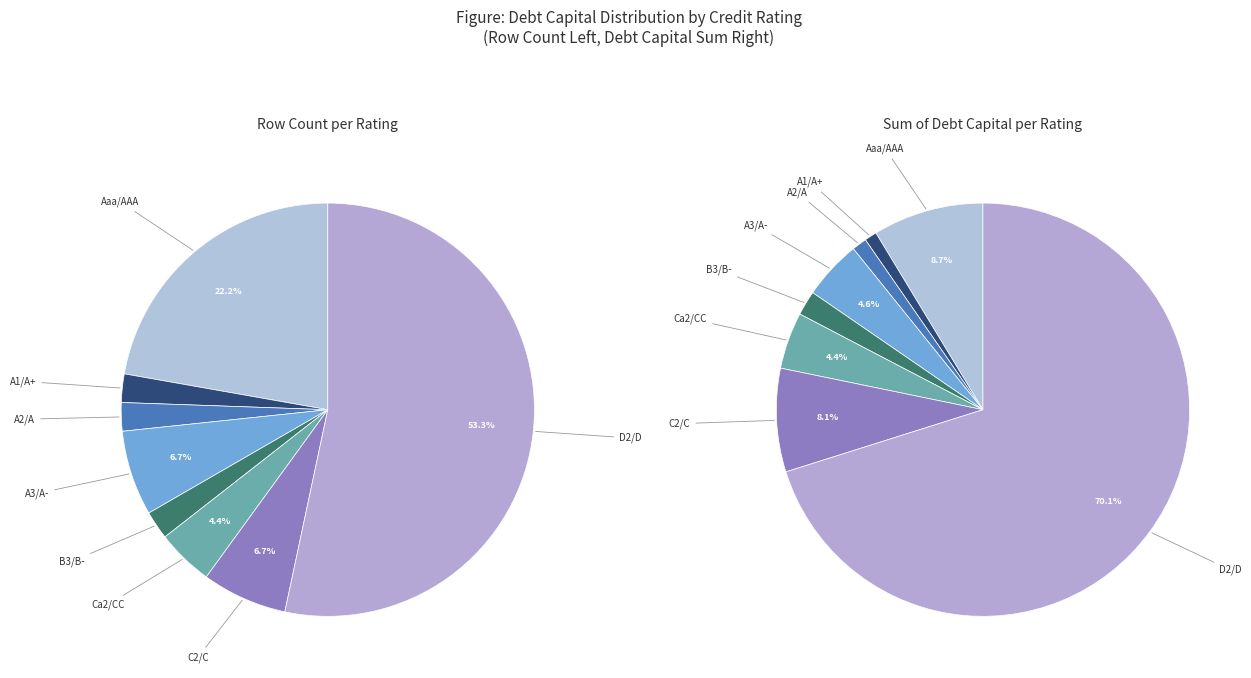

Which category has the biggest portion of the pie?

D2/D